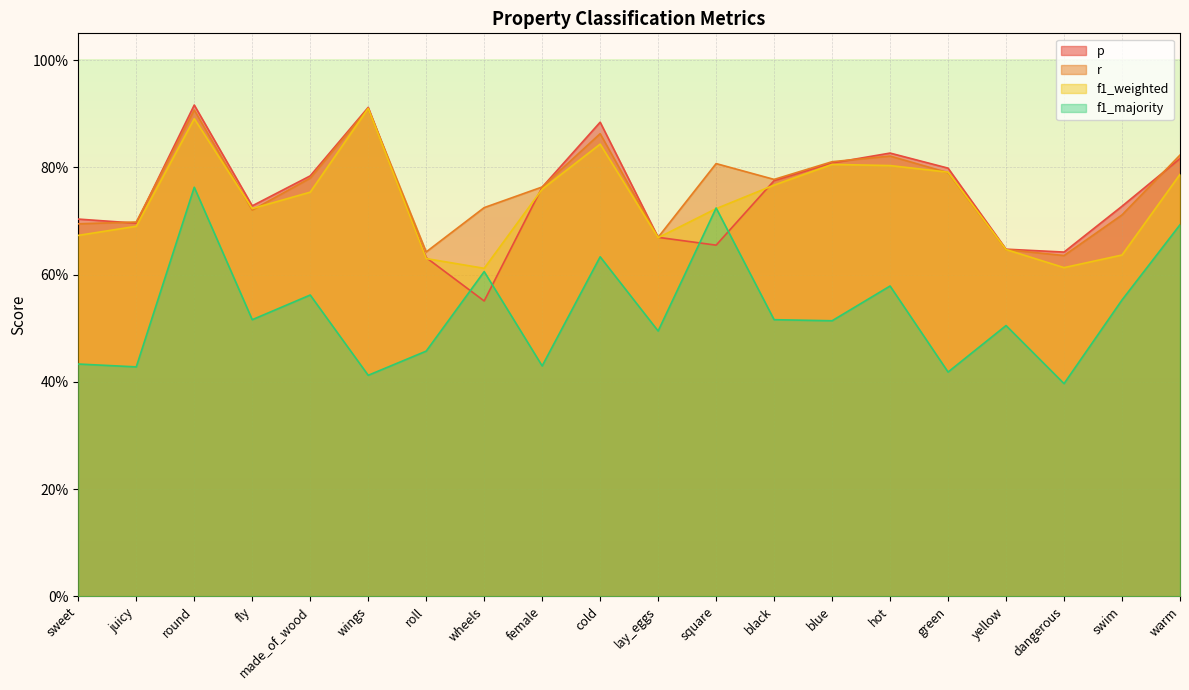

What is the minimum value shown in the chart?

0.4